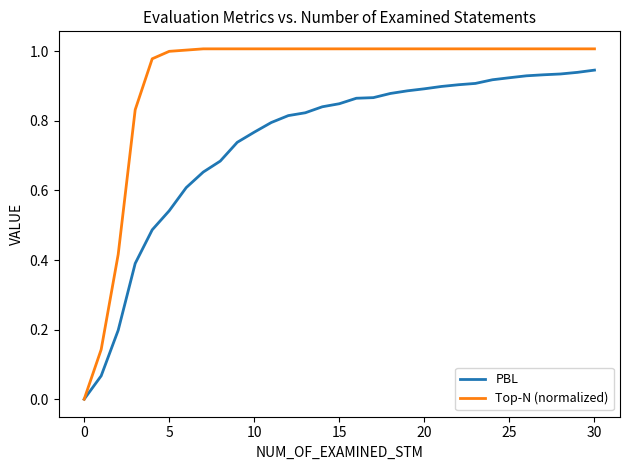

Which series has the largest total across all categories?

Top-N (normalized)